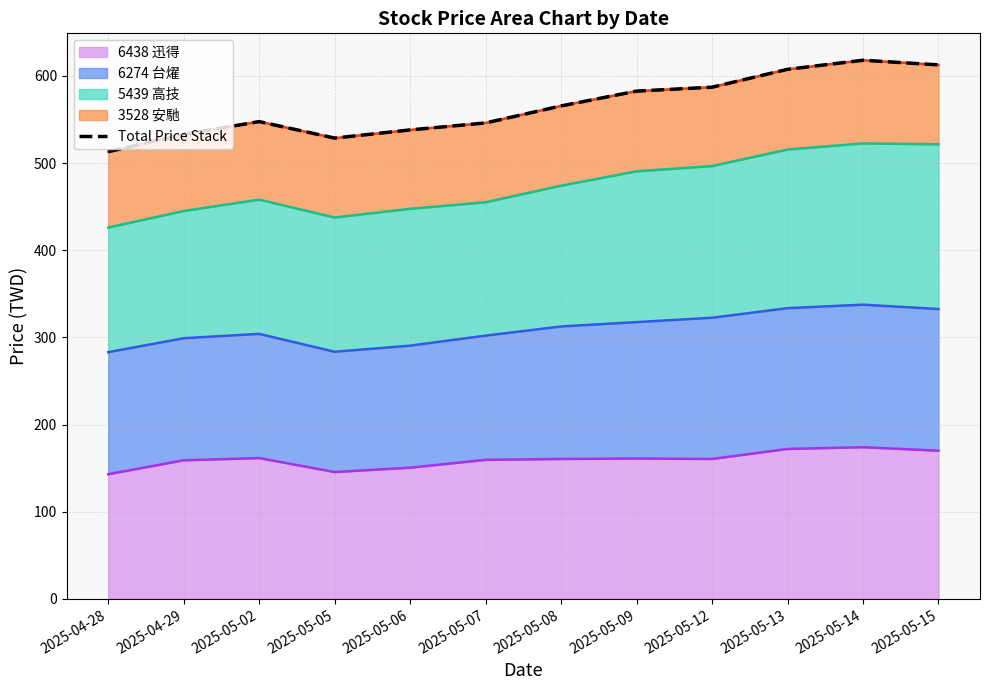

What is the change in value from 2025-05-07 to 2025-05-13?

+61.5